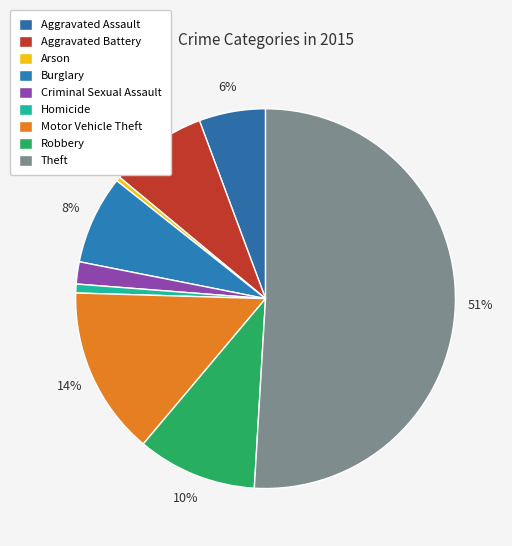

How many slices are in this pie chart?

9